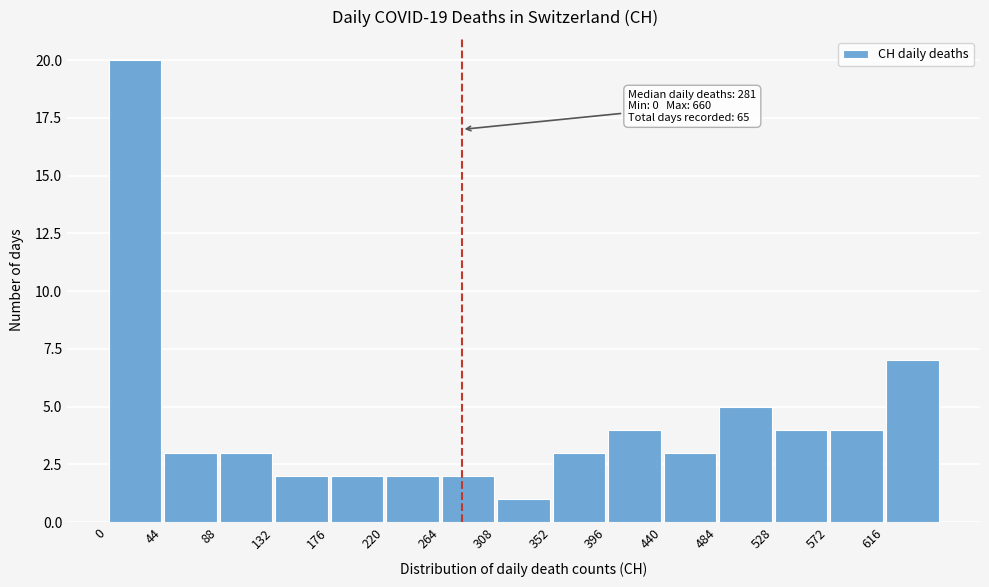

Over which range of the x-axis is the bar tallest?

0 to 44